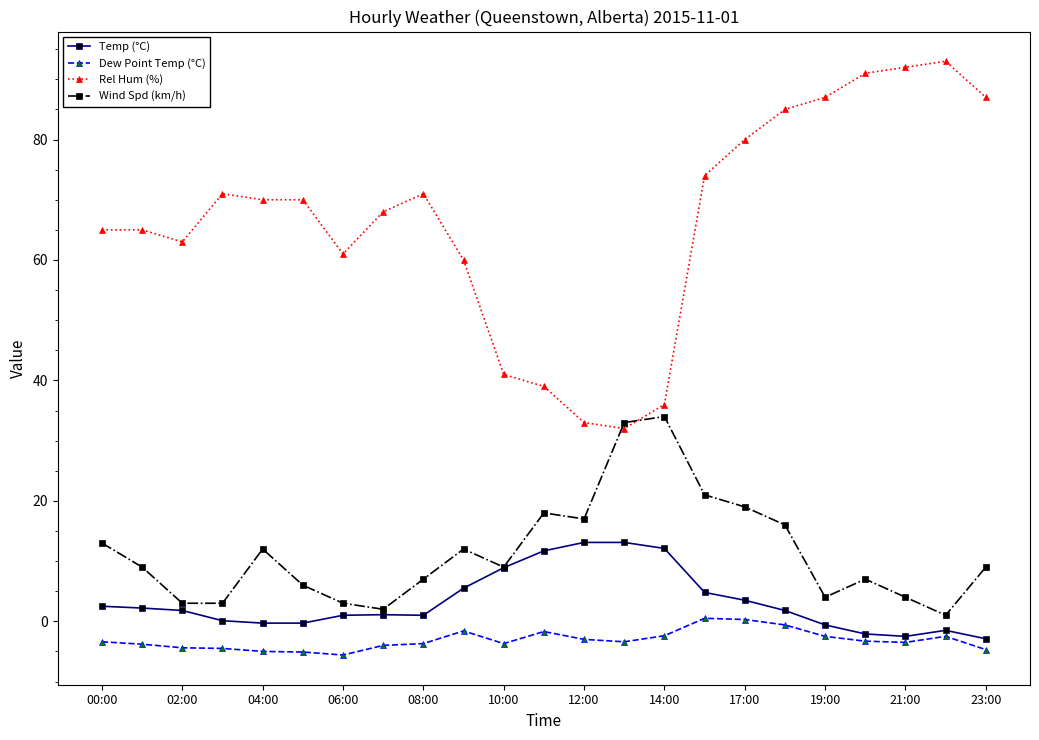

Which series has the largest range (max minus min)?

Rel Hum (%)